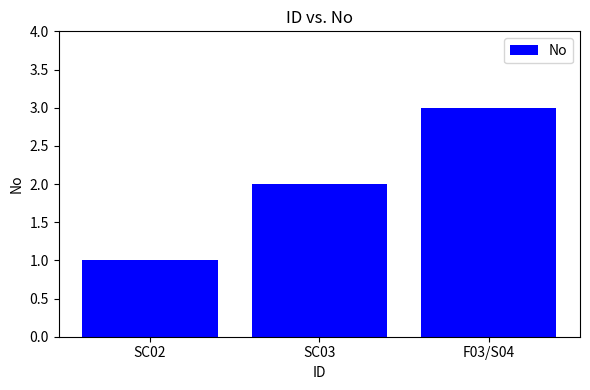

What is the smallest value displayed?

1